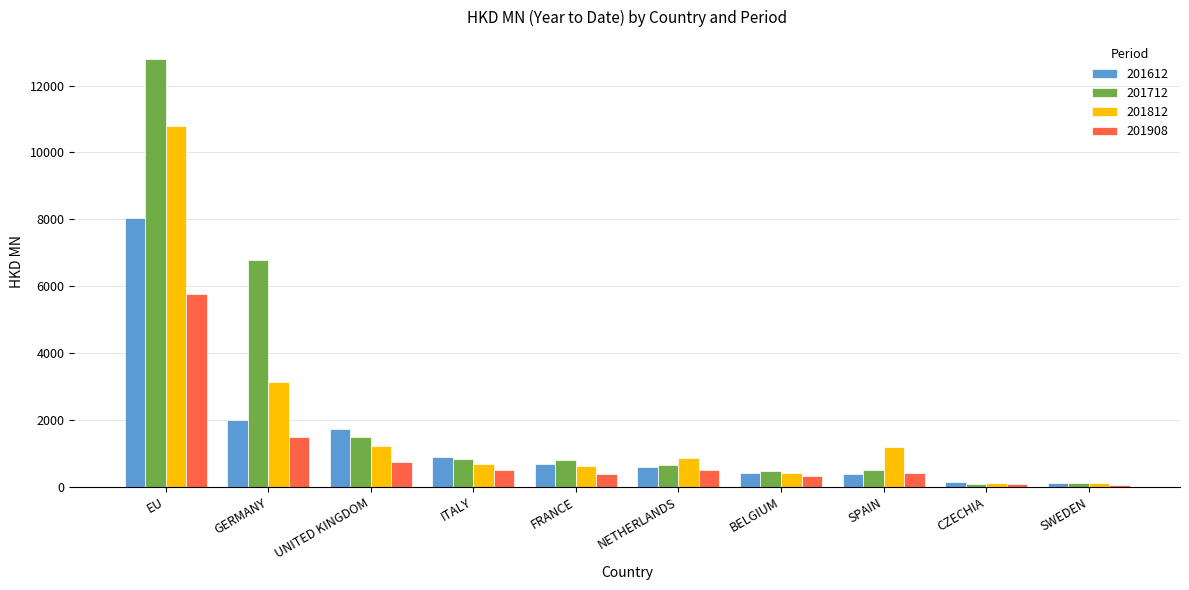

What are all the series names shown in the legend?

201612, 201712, 201812, 201908